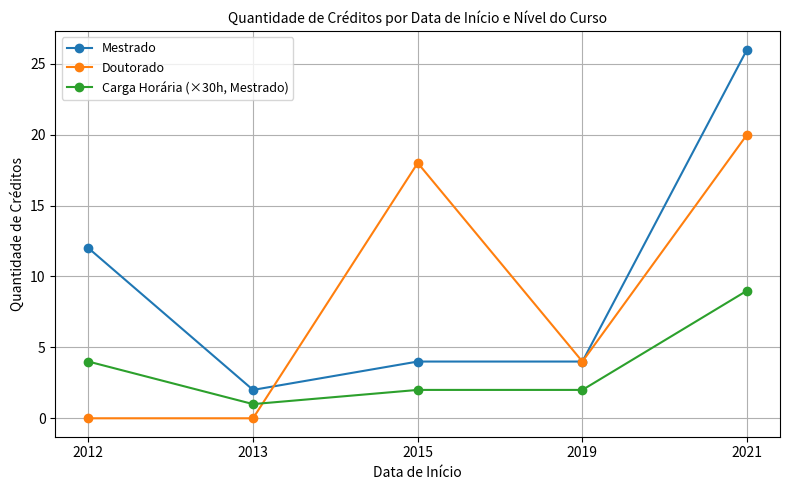

Reading left to right, transcribe all the data shown in this chart.

Mestrado: 12	2	4	4	26
Doutorado: 0	0	18	4	20
Carga Horária (×30h, Mestrado): 4	1	2	2	9